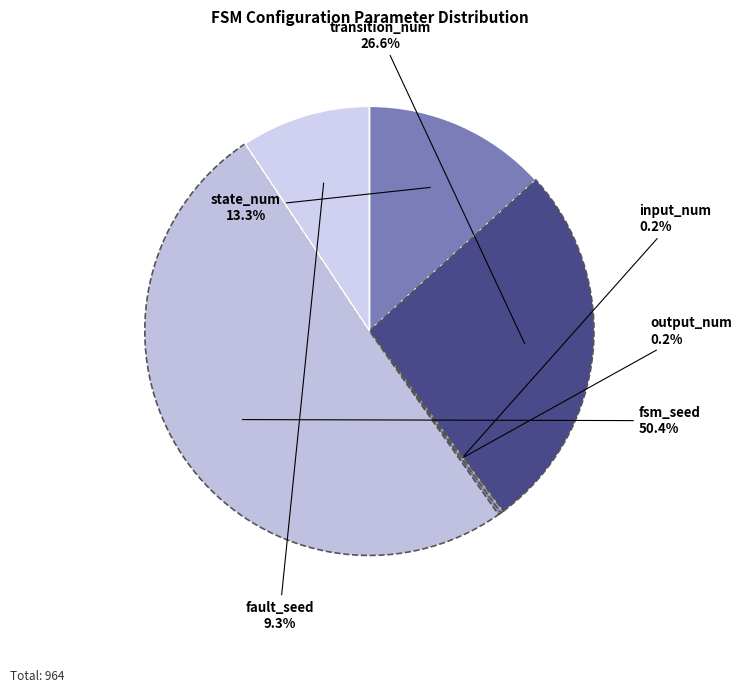

To the nearest percent, what portion does fsm_seed represent?

50%